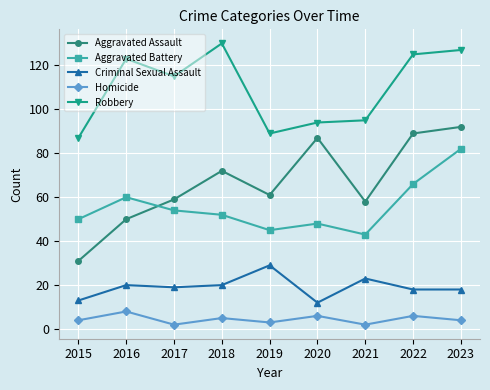

Which series has the largest total across all categories?

Robbery